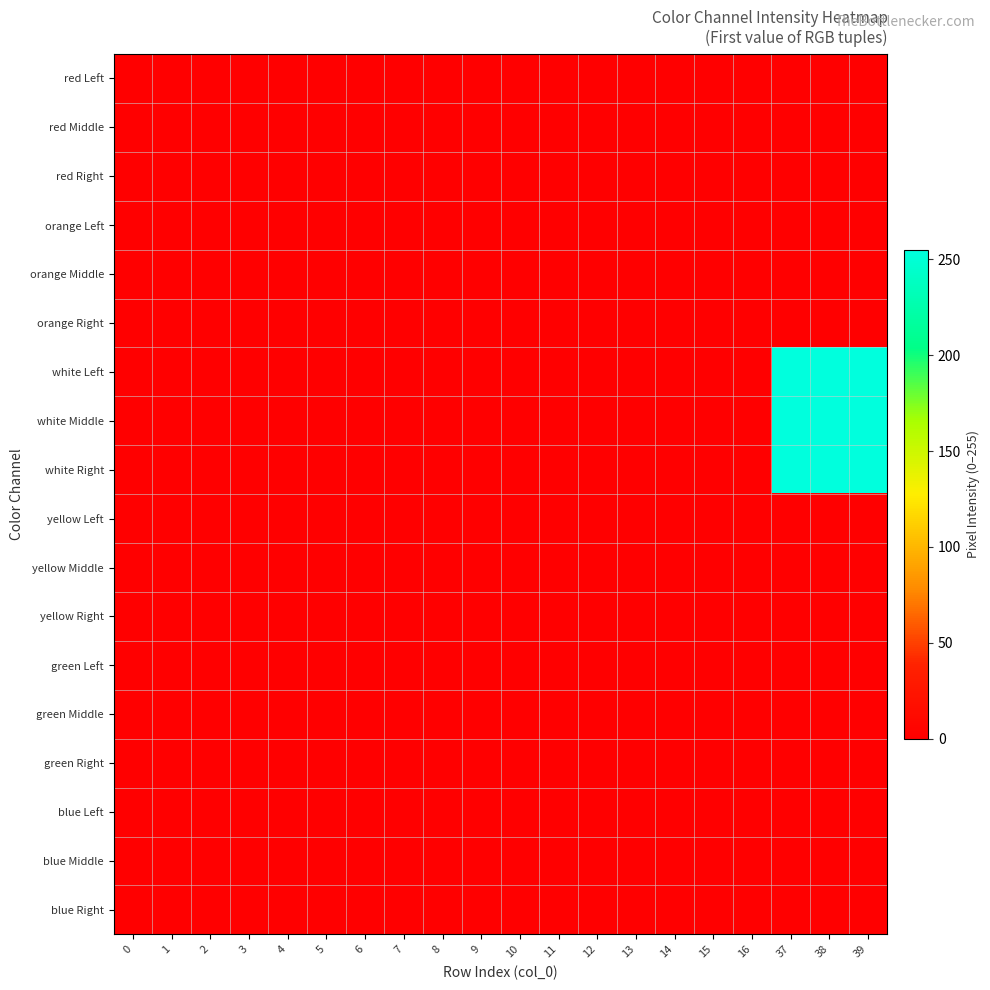

At 4, list the series in order from smallest to largest.

red Left, red Middle, red Right, orange Left, orange Middle, orange Right, white Left, white Middle, white Right, yellow Left, yellow Middle, yellow Right, green Left, green Middle, green Right, blue Left, blue Middle, blue Right